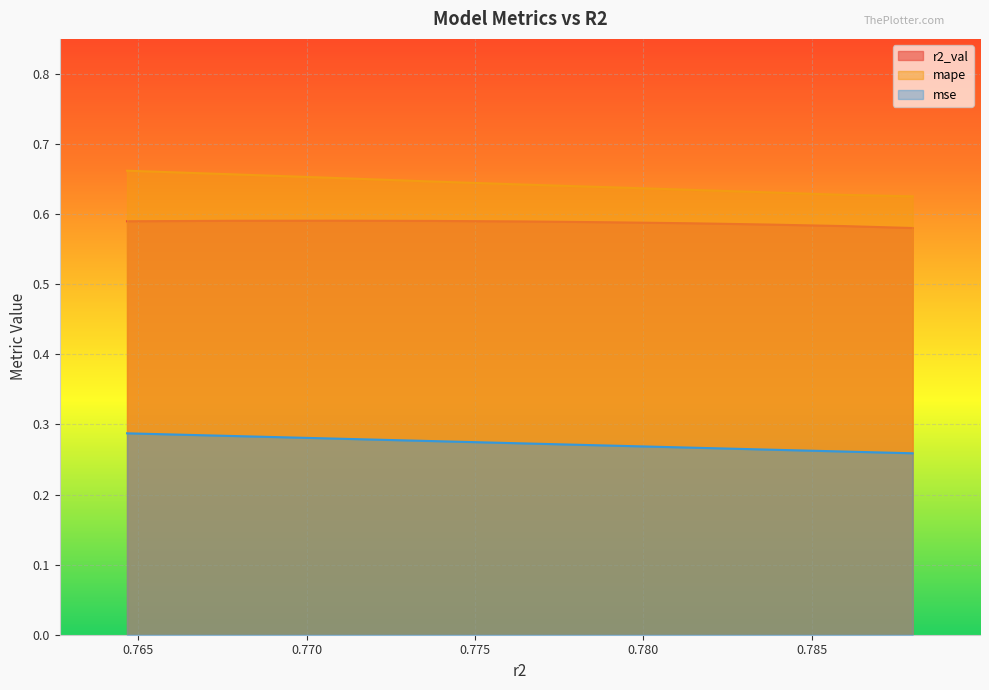

True or false: mse and r2_val intersect in this chart.

False